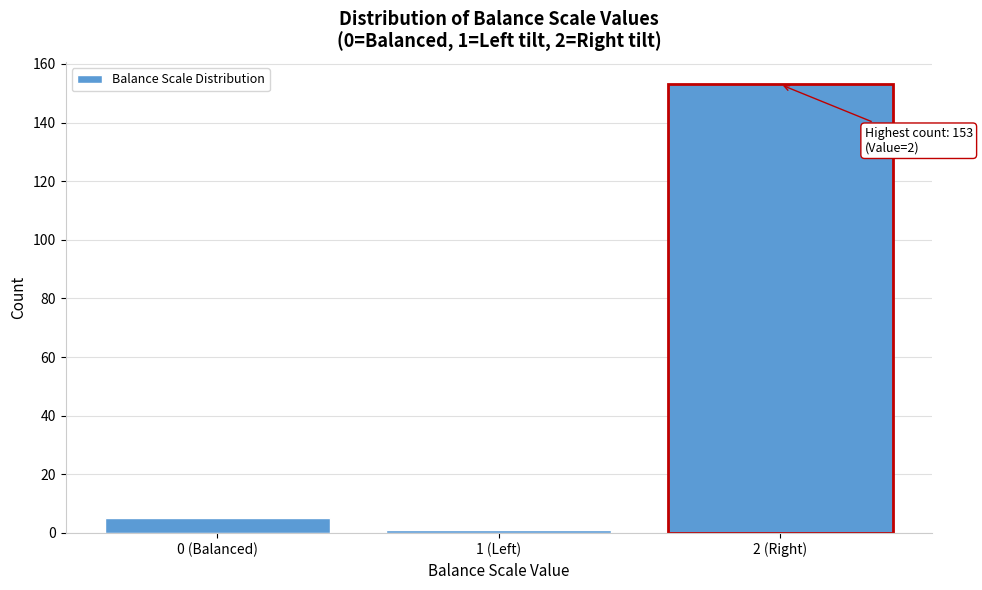

Reading right to left, list all the values displayed in this chart.

2 (Right)=153	1 (Left)=1	0 (Balanced)=5